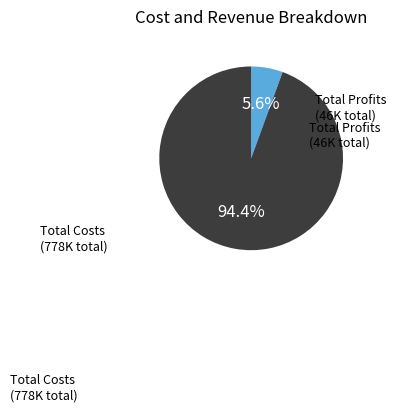

What is the largest slice in the pie chart?

Total Costs